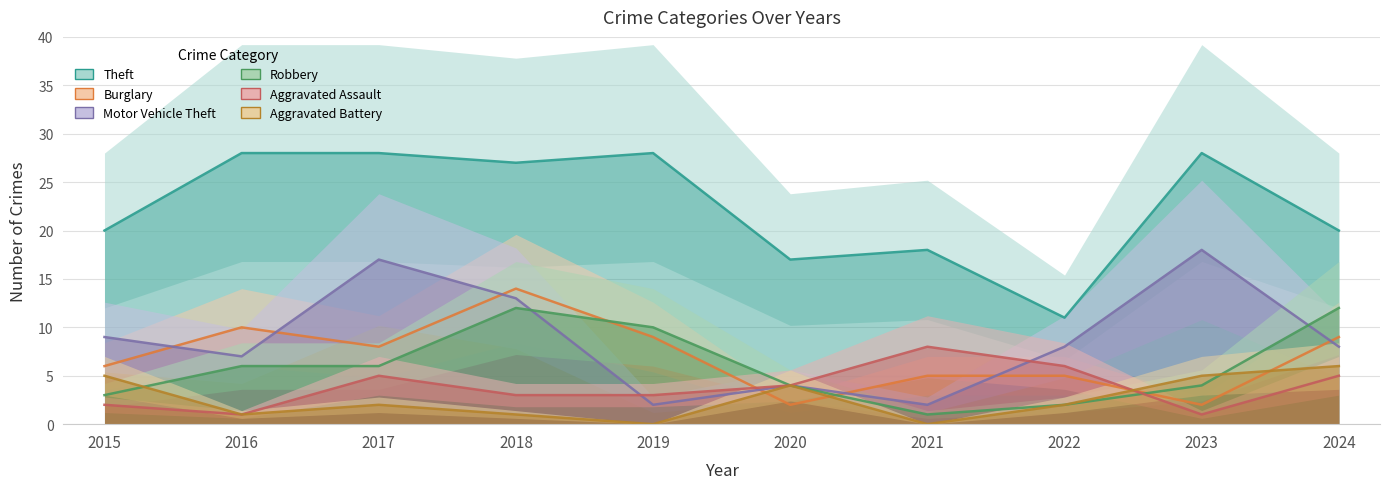

What is the difference between the second highest and second lowest values in the Aggravated Battery series?

5